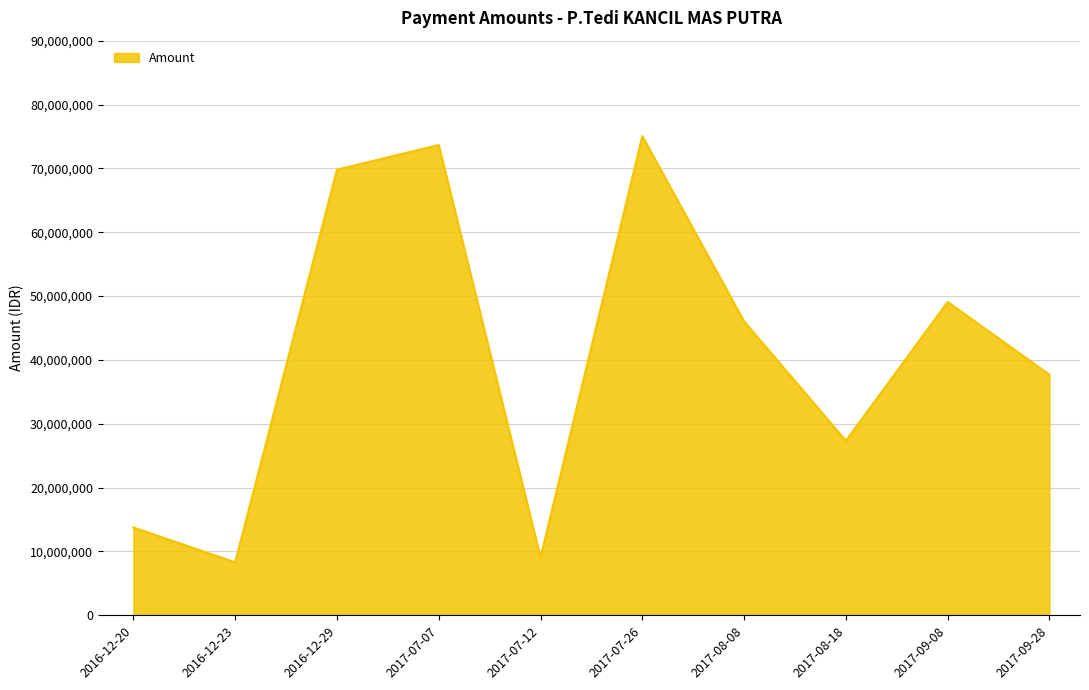

Reading right to left, extract all data points from this chart.

37685000	49075000	27337000	46025000	75044000	9050000	73660000	69796000	8300000	13750000